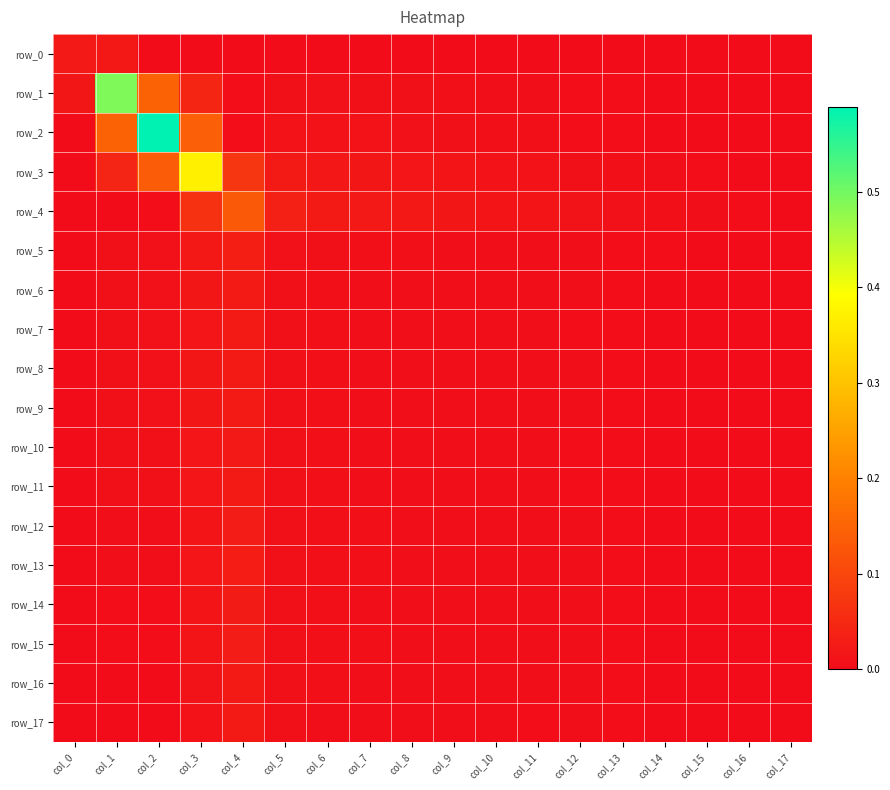

Count the number of data series in this chart.

18